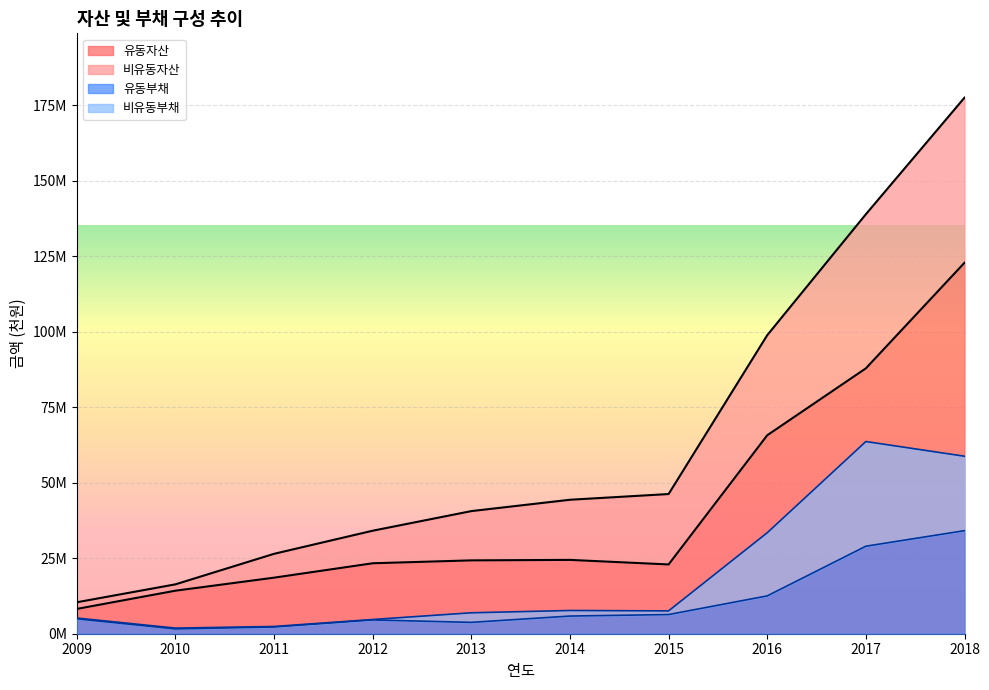

At which category does 유동자산 reach its first local valley?

2015